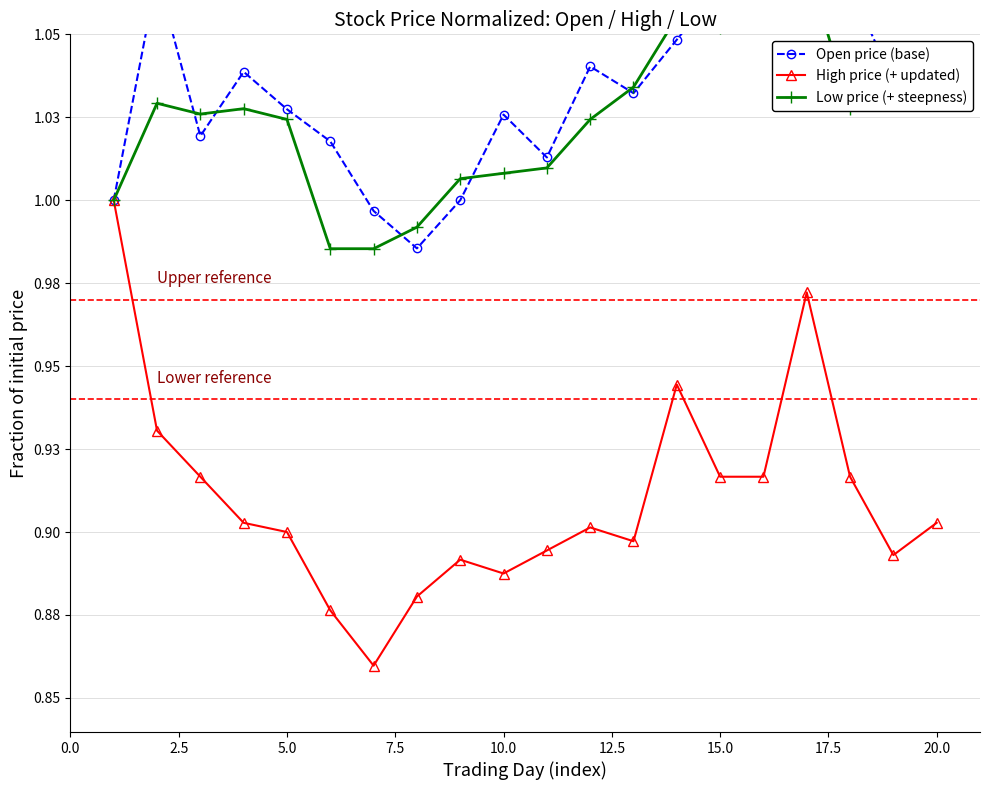

True or false: High price (+ updated) has a value of 0.3 at 10.

False